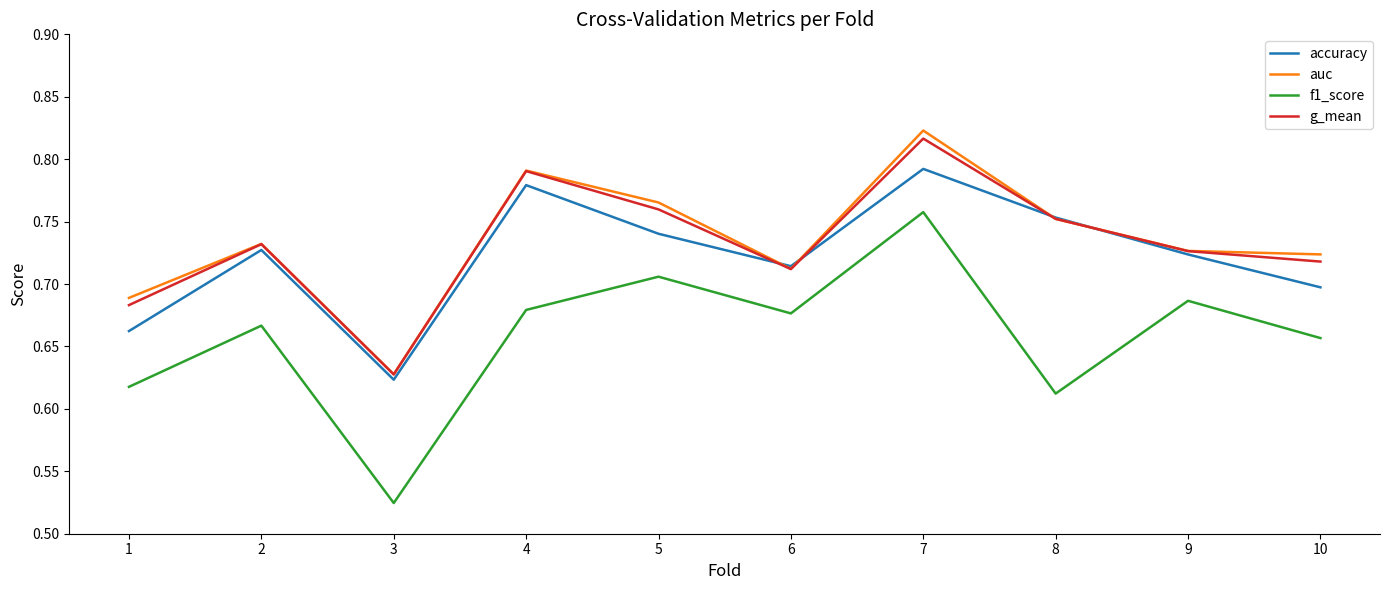

At which label does f1_score reach its peak?

7